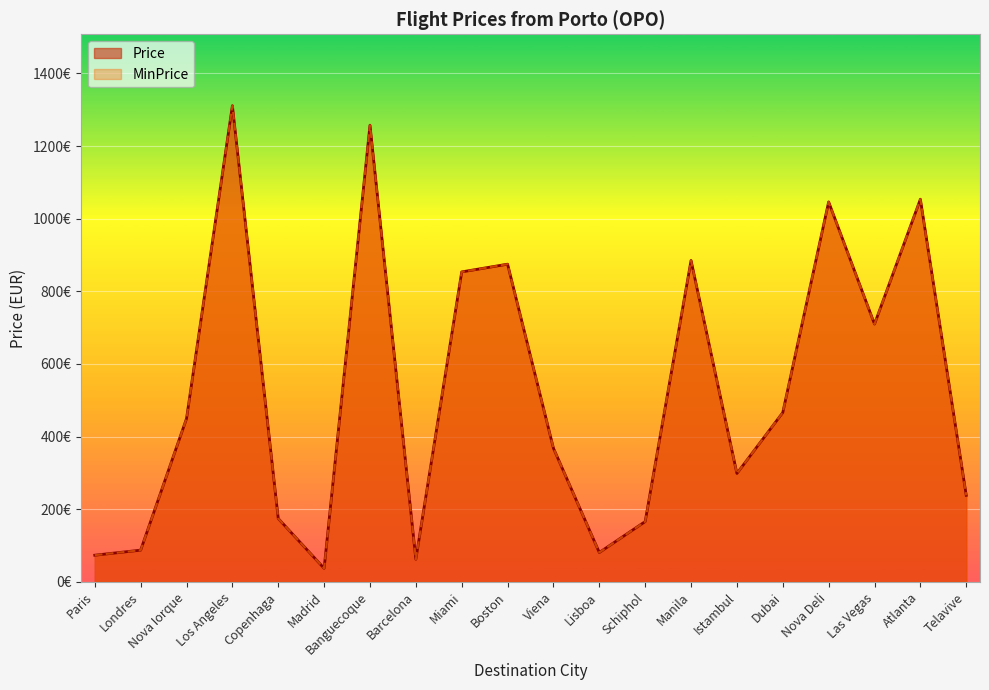

True or false: MinPrice and Price intersect in this chart.

False